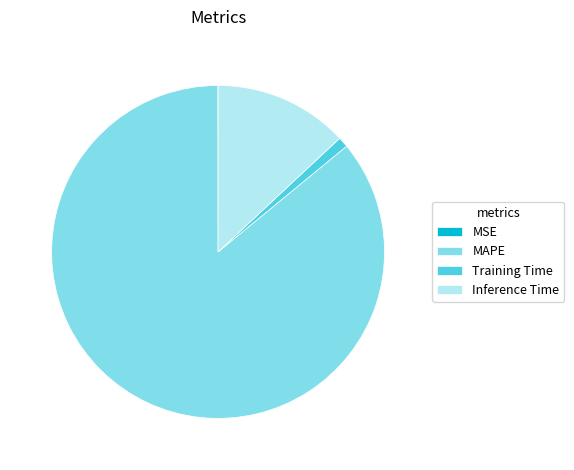

What is the ratio of the value at MAPE to the value at Training Time?

85.6